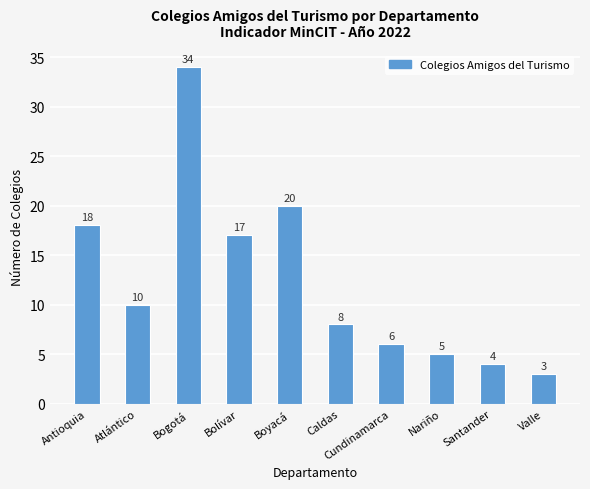

Reading left to right, transcribe all the data shown in this chart.

Antioquia=18	Atlántico=10	Bogotá=34	Bolívar=17	Boyacá=20	Caldas=8	Cundinamarca=6	Nariño=5	Santander=4	Valle=3